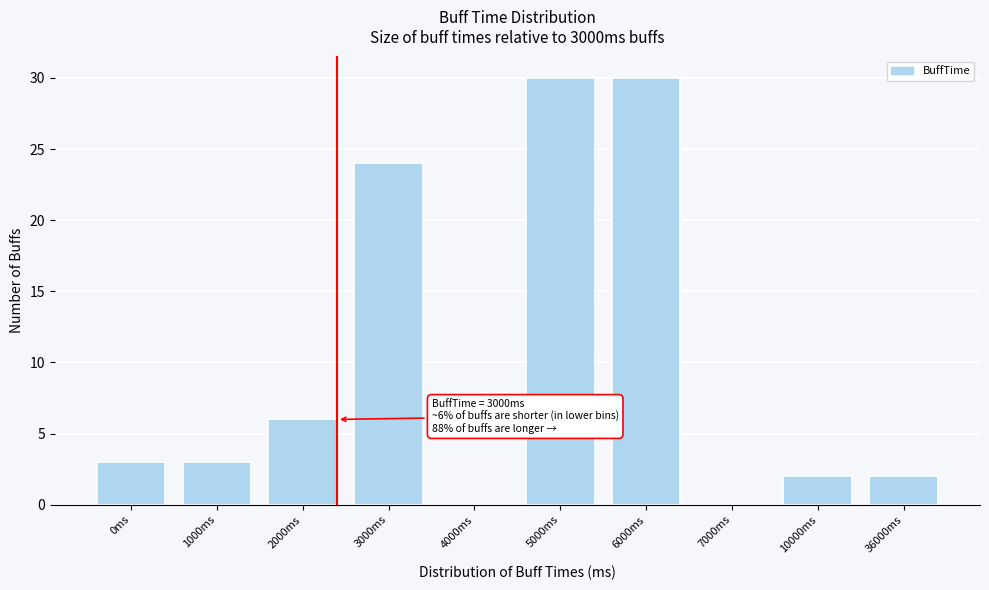

Reading left to right, what are all the values shown in this chart?

0ms=3	1000ms=3	2000ms=6	3000ms=24	4000ms=0	5000ms=30	6000ms=30	7000ms=0	10000ms=2	36000ms=2